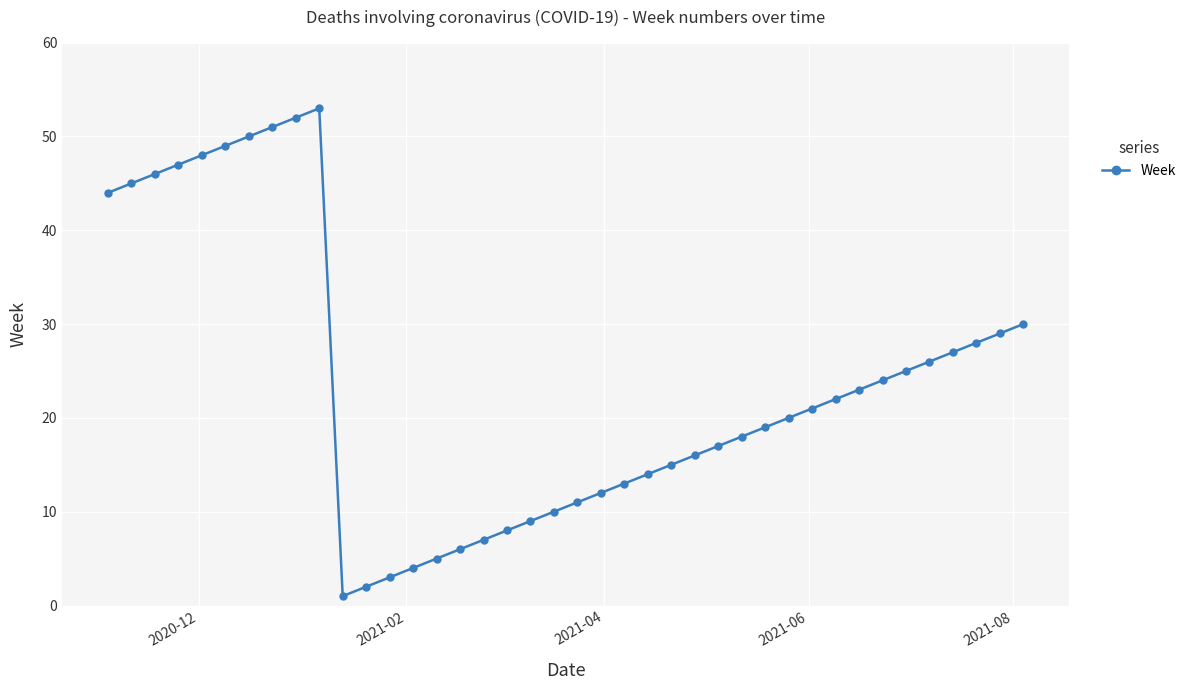

What is the difference between the maximum and minimum values?

52